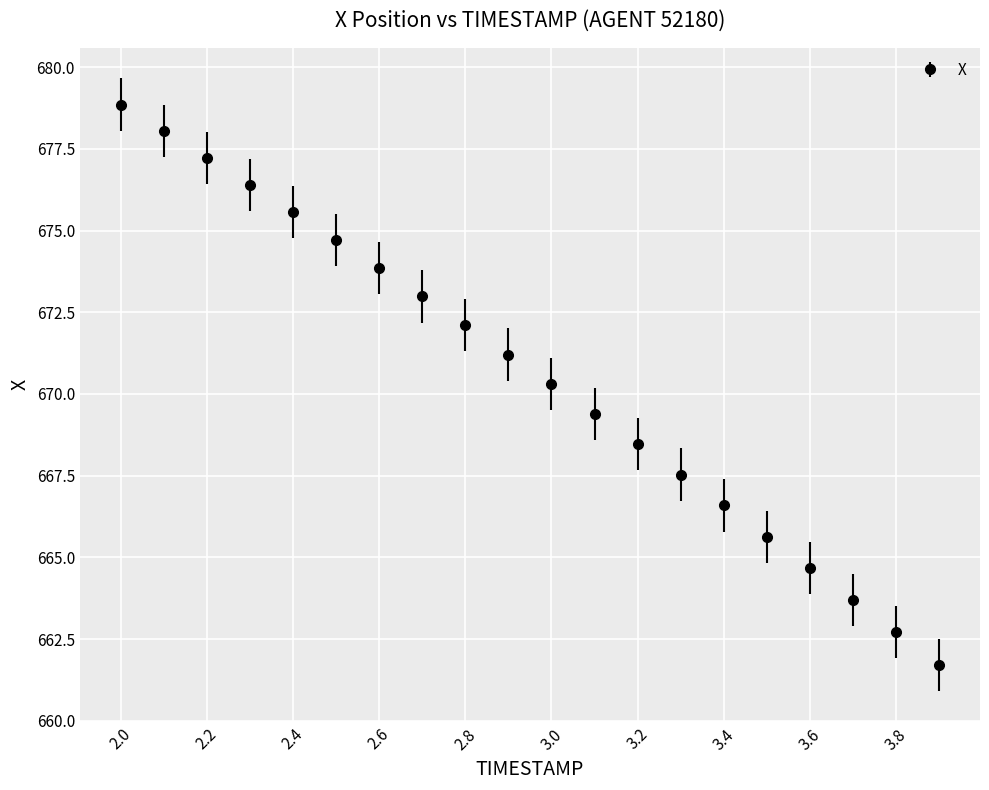

What is the average value?

670.6